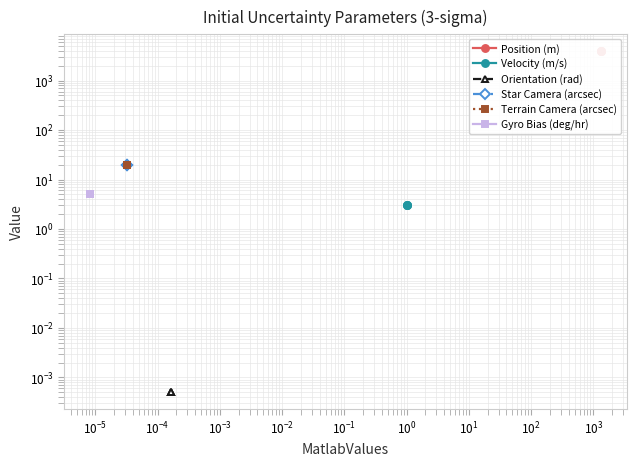

Does the chart have visible grid lines?

Yes